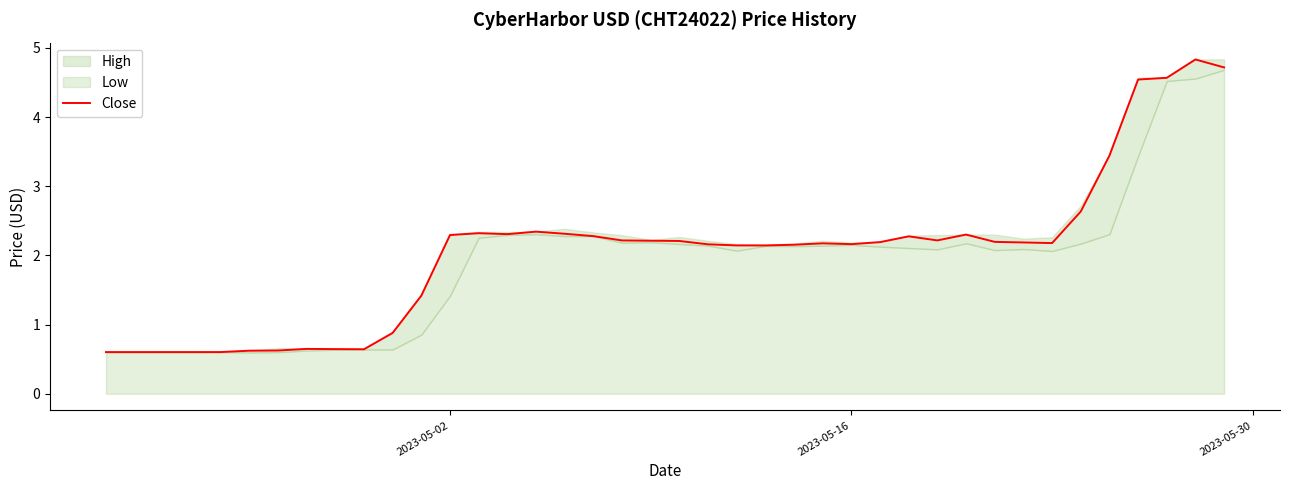

What is the lowest value of the Close series?

0.6